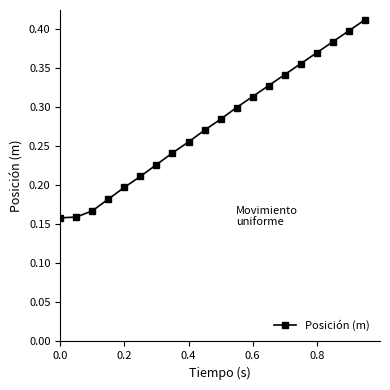

How many values are between 0 and 1?

20